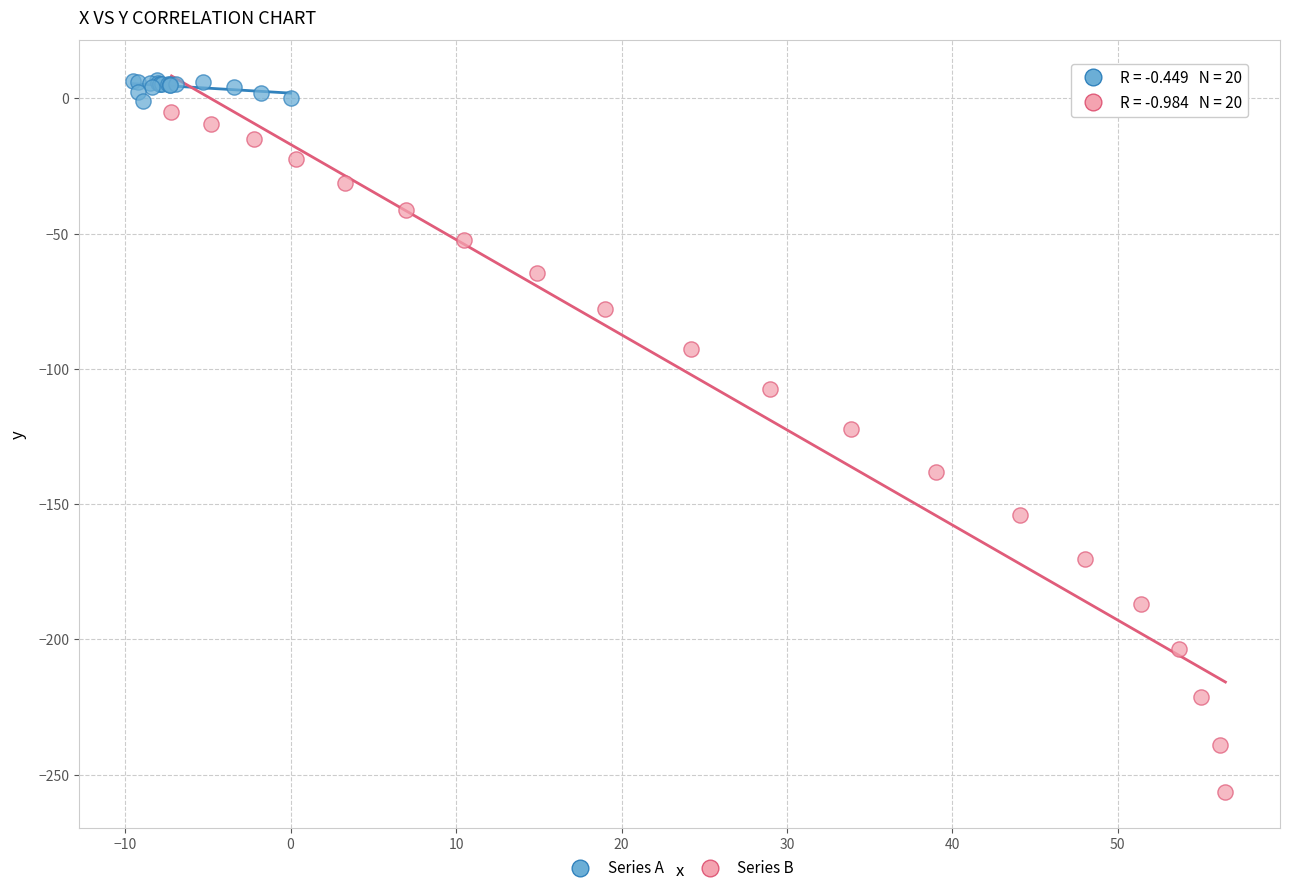

Which series has the widest spread of Y values?

Series B